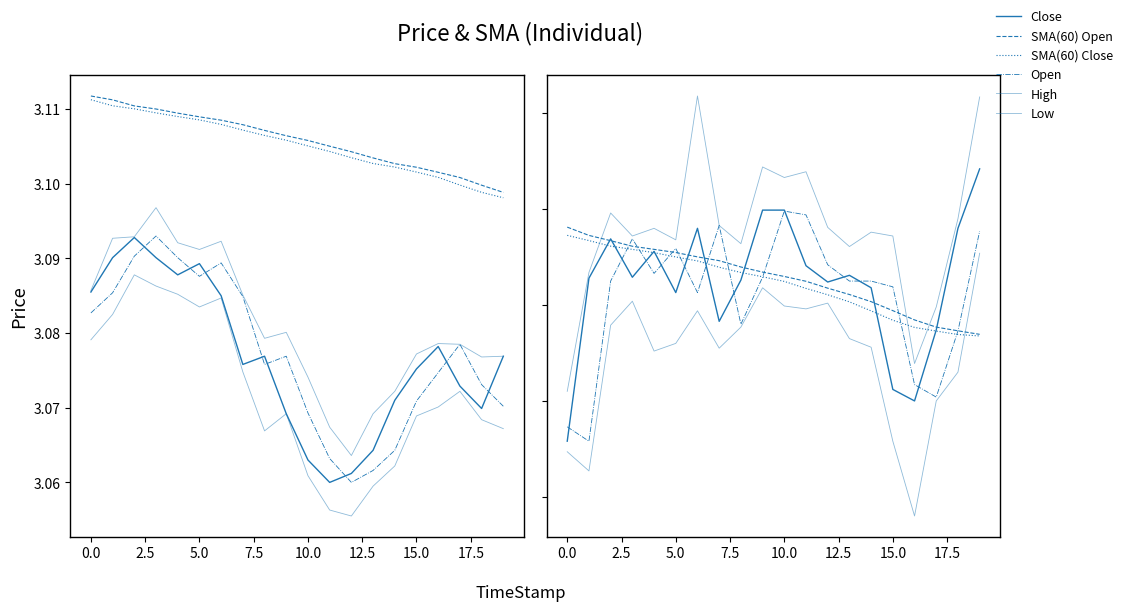

At how many categories does at least one series exceed 3?

20